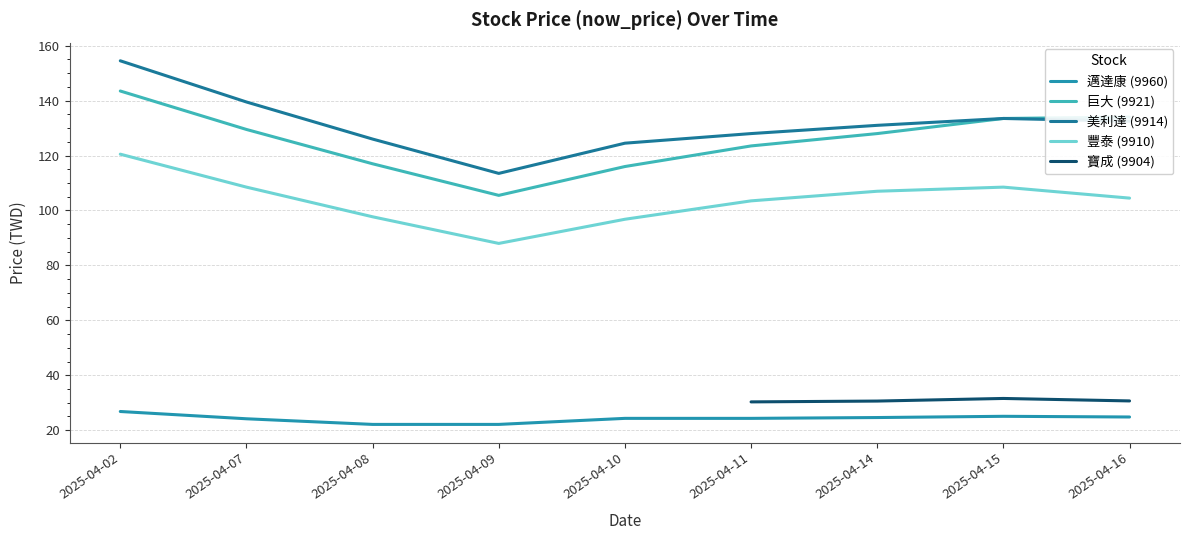

At 2025-04-14, list the series in order from largest to smallest.

美利達 (9914), 巨大 (9921), 豐泰 (9910), 寶成 (9904), 邁達康 (9960)